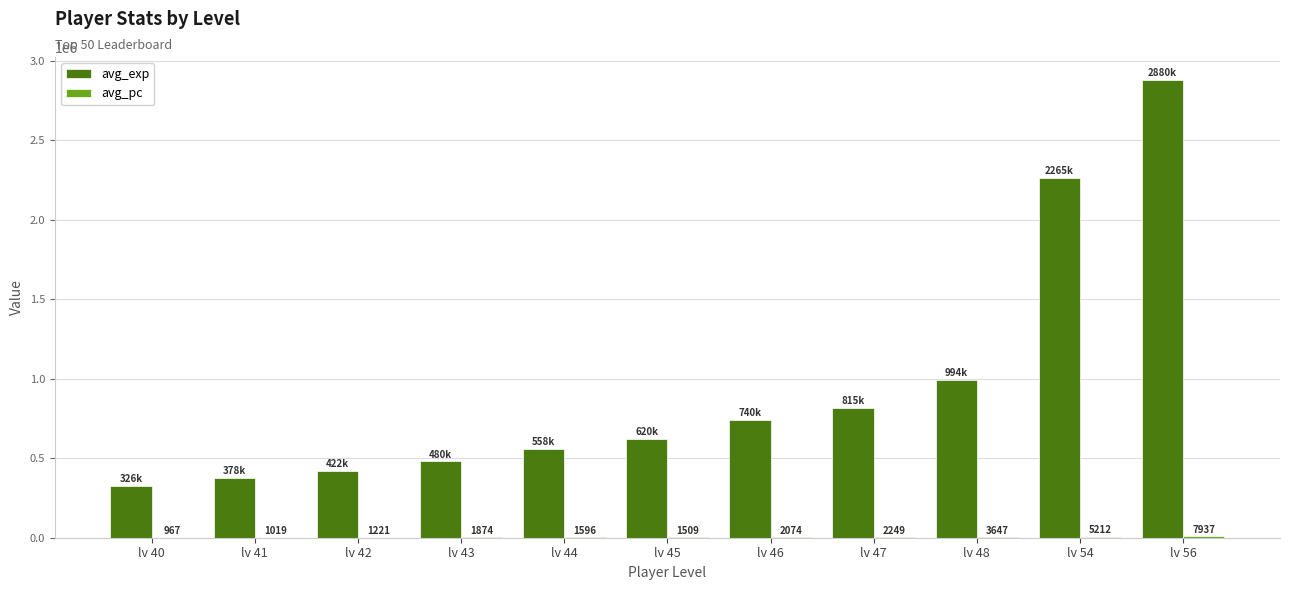

What is the maximum value for avg_exp?

2880687